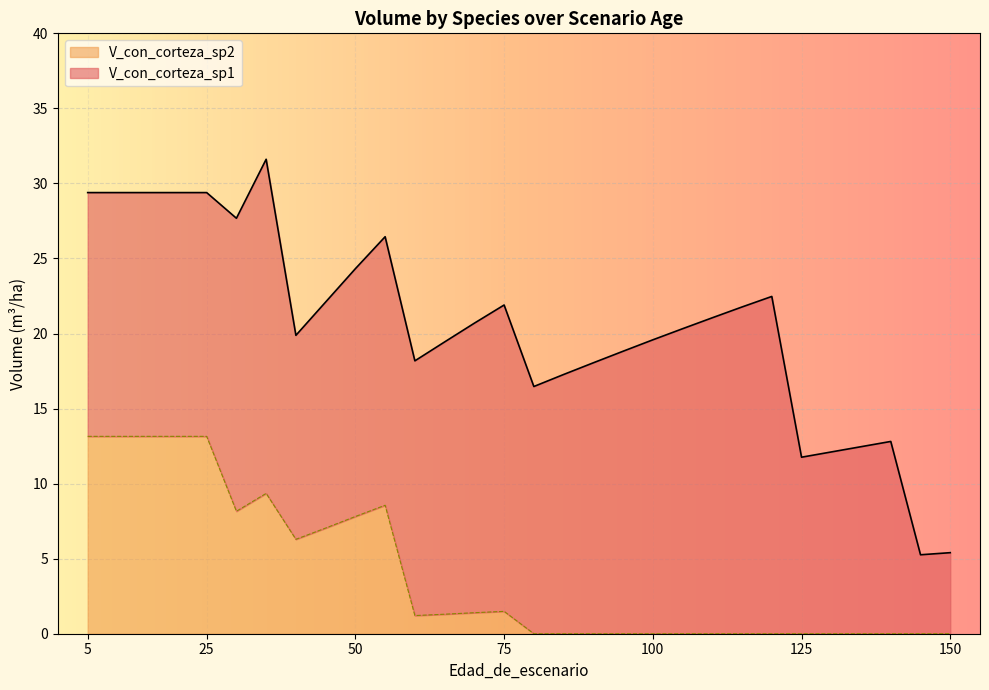

What is the change in value from 55 to 120?

-8.6